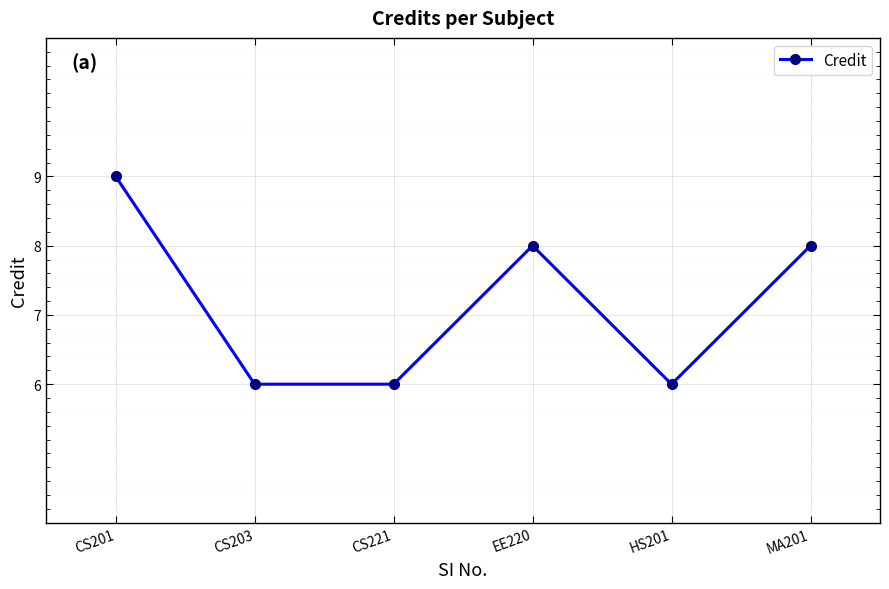

What is the sum of all values?

43